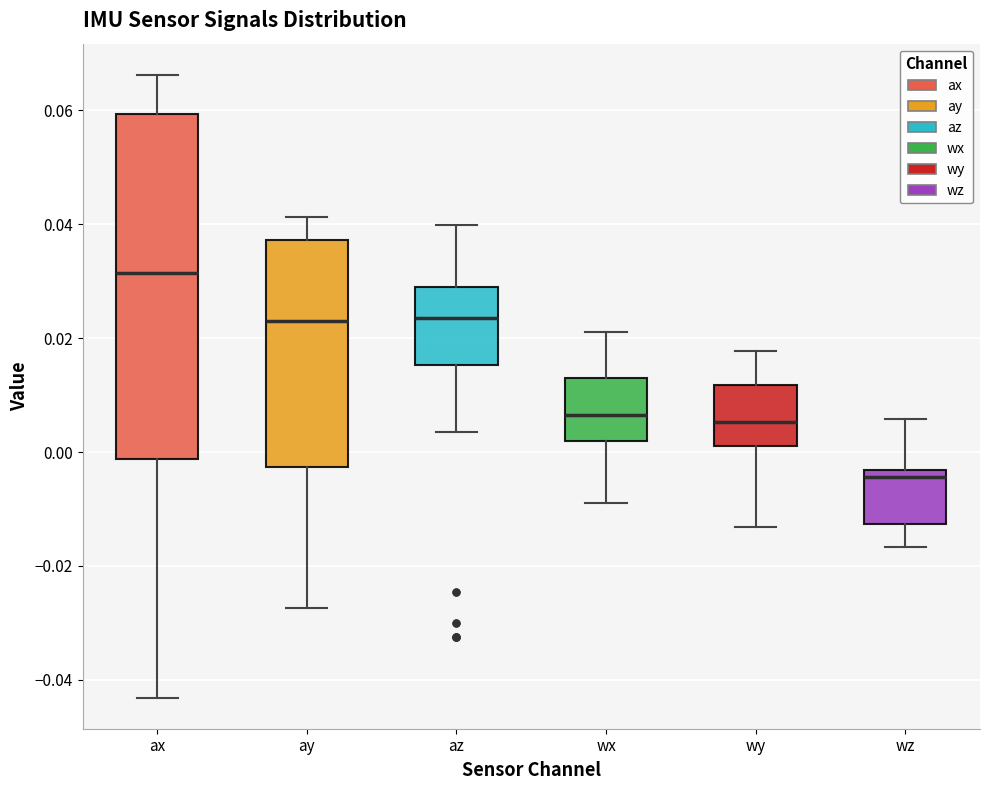

Which box is the tallest, from its lower edge to its upper edge?

ax